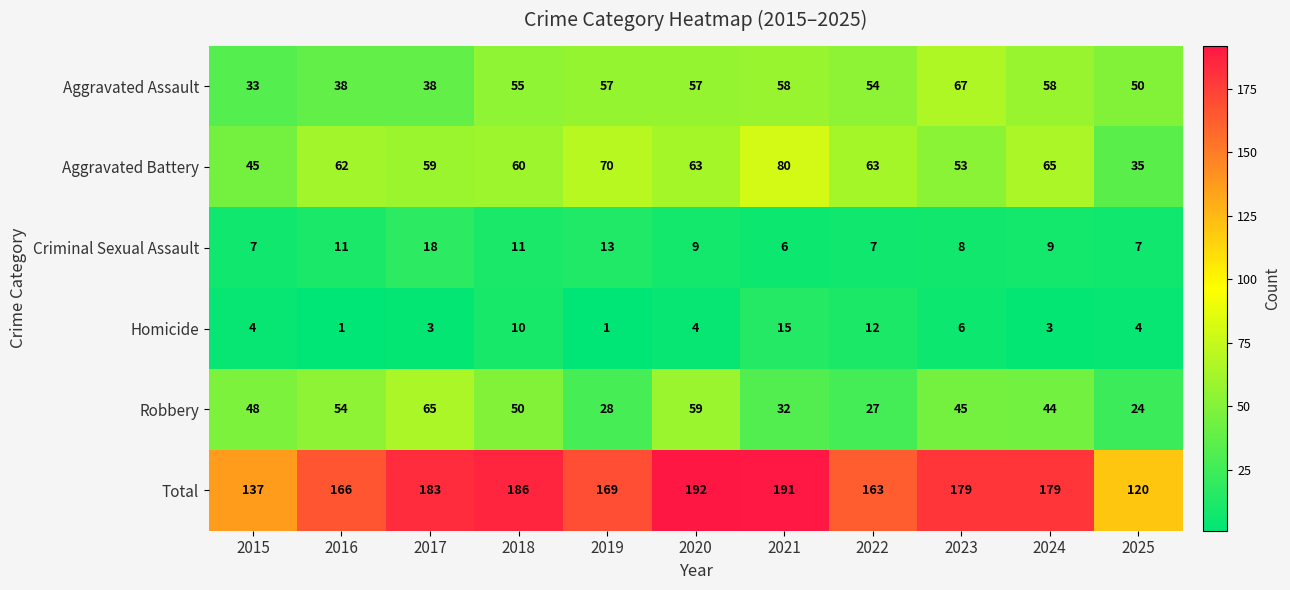

Count the number of categories in the chart.

11